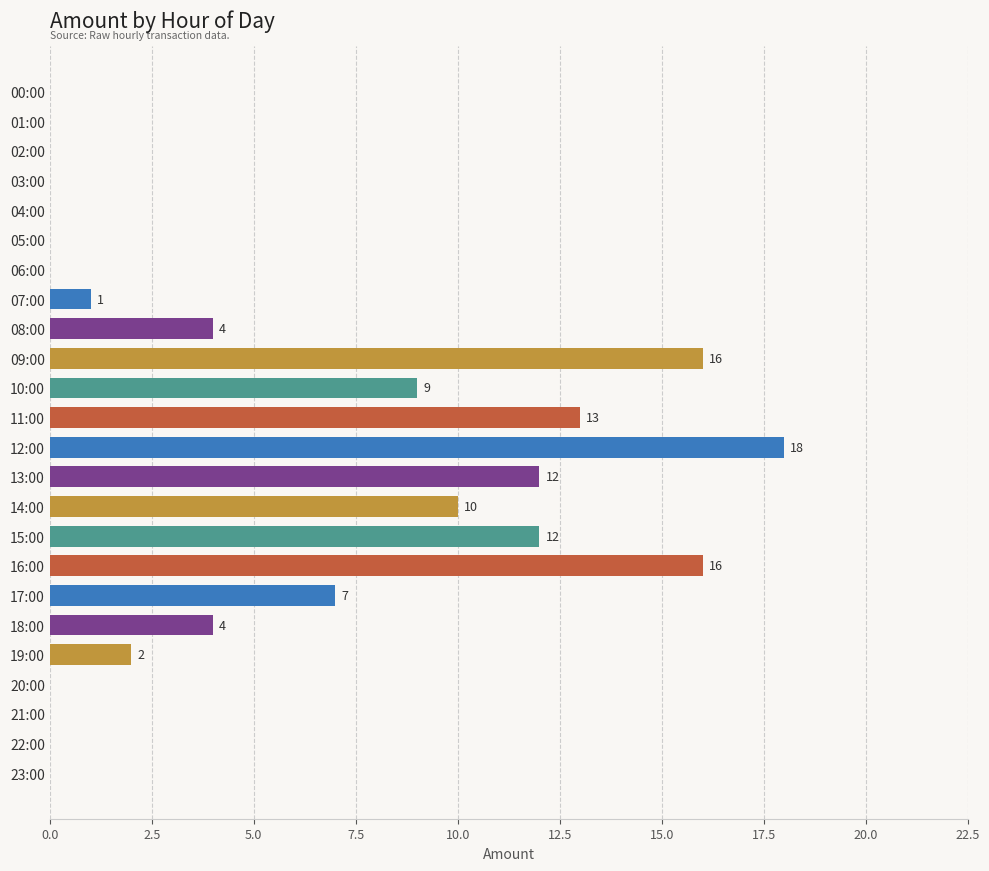

How many series are shown in this chart?

1